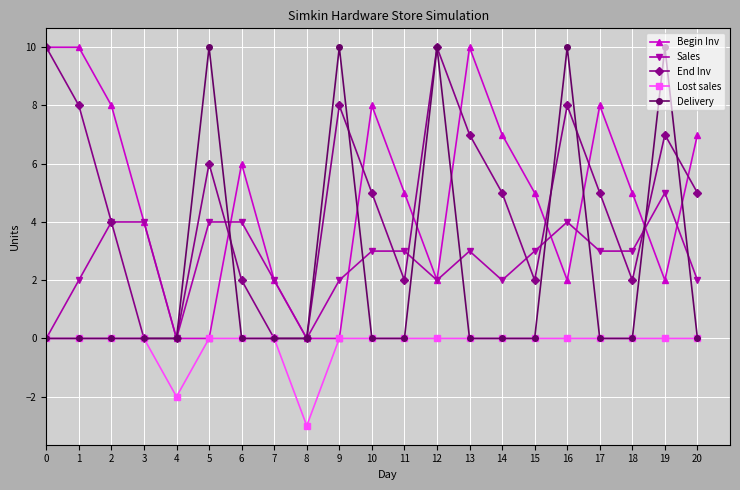

What is the difference between the Sales values at 9 and 3?

2